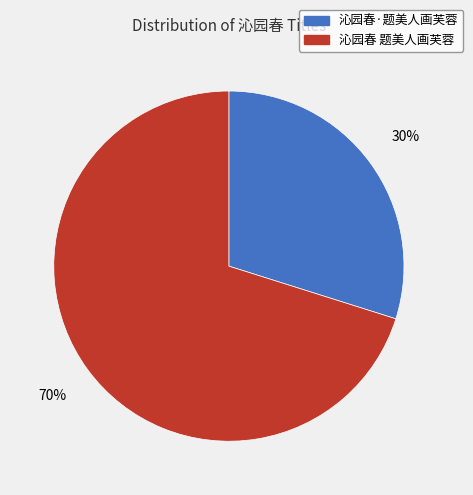

Does 沁园春 题美人画芙蓉 represent more than half of the total?

Yes